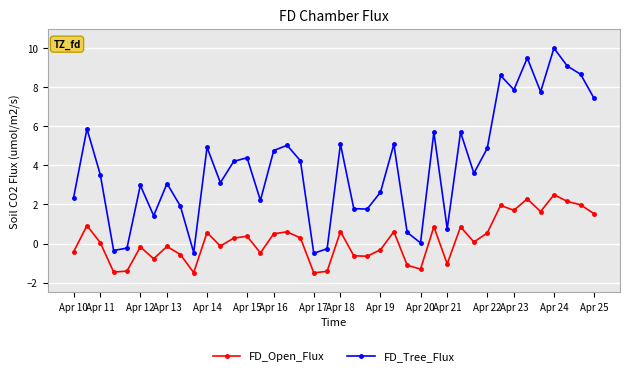

What is the difference between the maximum and minimum values in the FD_Tree_Flux series?

10.5